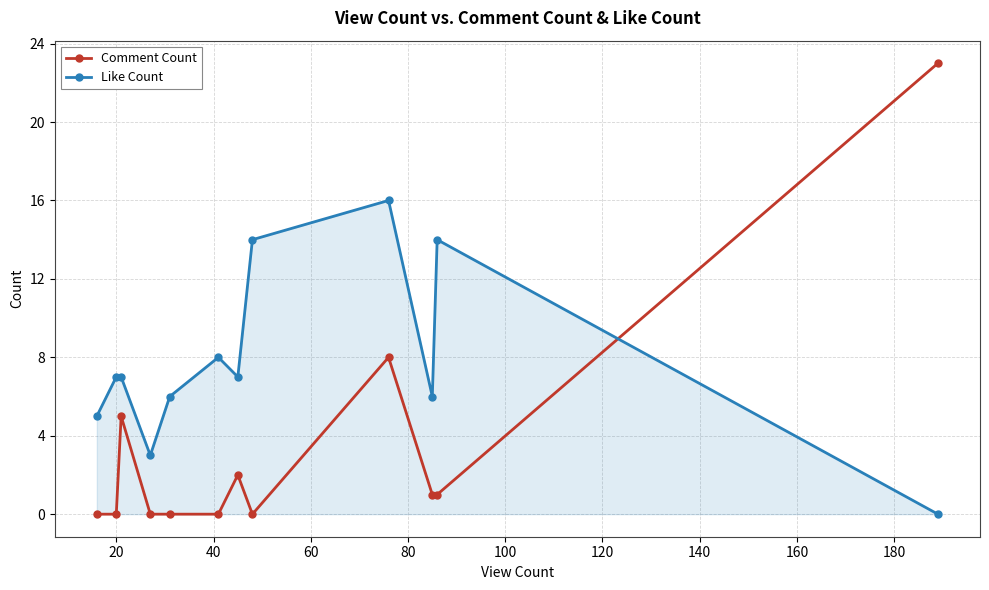

How many distinct data groups are displayed?

2